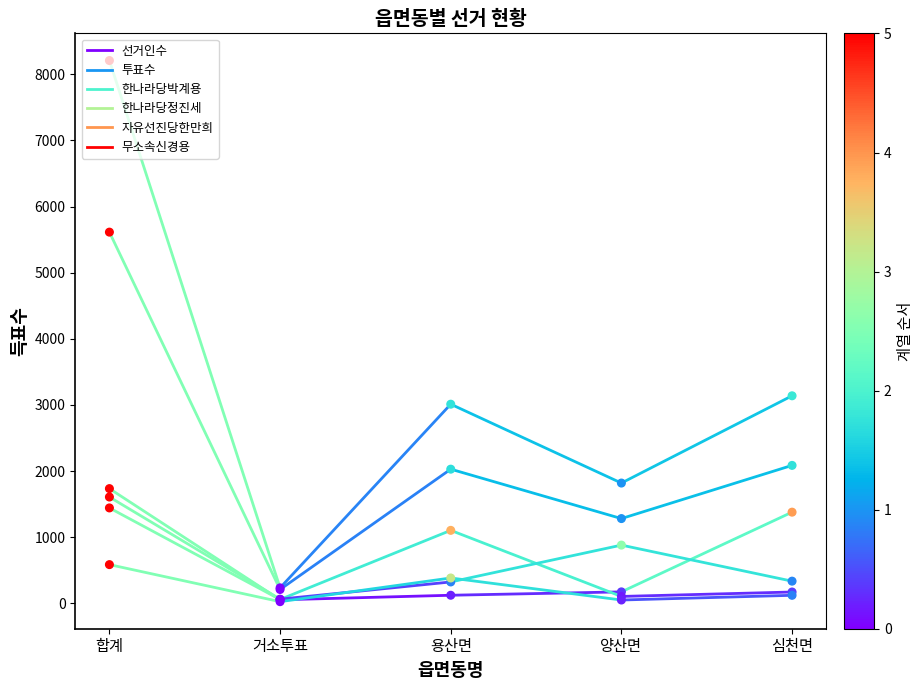

What are all the series names shown in the legend?

선거인수, 투표수, 한나라당박계용, 한나라당정진세, 자유선진당한만희, 무소속신경용